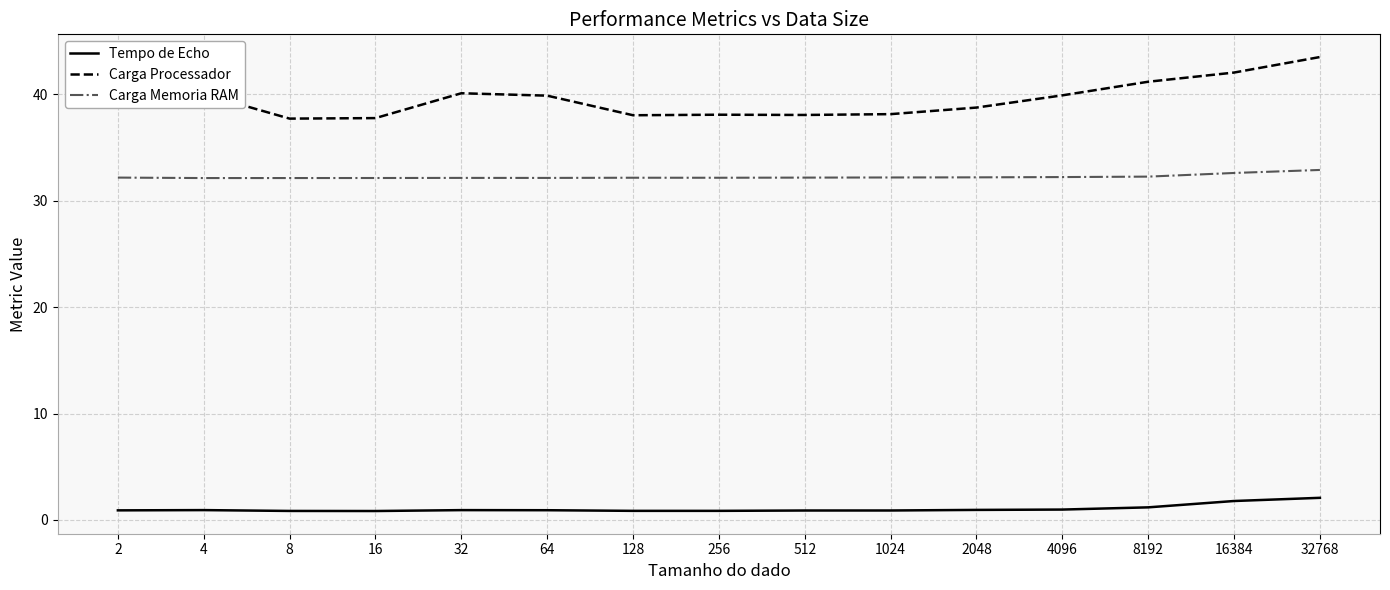

What is the difference between the maximum and second lowest values in the Tempo de Echo series?

1.2